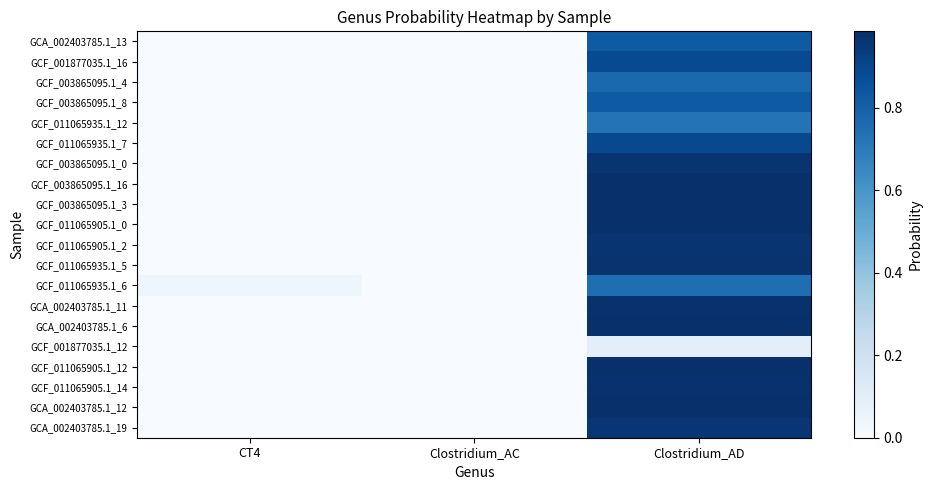

Reading right to left, transcribe all the data shown in this chart.

GCA_002403785.1_13: Clostridium_AD=0.8	Clostridium_AC=0.0	CT4=0.0
GCF_001877035.1_16: Clostridium_AD=0.9	Clostridium_AC=0.0	CT4=0.0
GCF_003865095.1_4: Clostridium_AD=0.8	Clostridium_AC=0.0	CT4=0.0
GCF_003865095.1_8: Clostridium_AD=0.8	Clostridium_AC=0.0	CT4=0.0
GCF_011065935.1_12: Clostridium_AD=0.7	Clostridium_AC=0.0	CT4=0.0
GCF_011065935.1_7: Clostridium_AD=0.9	Clostridium_AC=0.0	CT4=0.0
GCF_003865095.1_0: Clostridium_AD=1.0	Clostridium_AC=0.0	CT4=0.0
GCF_003865095.1_16: Clostridium_AD=1.0	Clostridium_AC=0.0	CT4=0.0
GCF_003865095.1_3: Clostridium_AD=1.0	Clostridium_AC=0.0	CT4=0.0
GCF_011065905.1_0: Clostridium_AD=1.0	Clostridium_AC=0.0	CT4=0.0
GCF_011065905.1_2: Clostridium_AD=1.0	Clostridium_AC=0.0	CT4=0.0
GCF_011065935.1_5: Clostridium_AD=1.0	Clostridium_AC=0.0	CT4=0.0
GCF_011065935.1_6: Clostridium_AD=0.8	Clostridium_AC=0.0	CT4=0.0
GCA_002403785.1_11: Clostridium_AD=1.0	Clostridium_AC=0.0	CT4=0.0
GCA_002403785.1_6: Clostridium_AD=1.0	Clostridium_AC=0.0	CT4=0.0
GCF_001877035.1_12: Clostridium_AD=0.1	Clostridium_AC=0.0	CT4=0.0
GCF_011065905.1_12: Clostridium_AD=1.0	Clostridium_AC=0.0	CT4=0.0
GCF_011065905.1_14: Clostridium_AD=1.0	Clostridium_AC=0.0	CT4=0.0
GCA_002403785.1_12: Clostridium_AD=1.0	Clostridium_AC=0.0	CT4=0.0
GCA_002403785.1_19: Clostridium_AD=1.0	Clostridium_AC=0.0	CT4=0.0